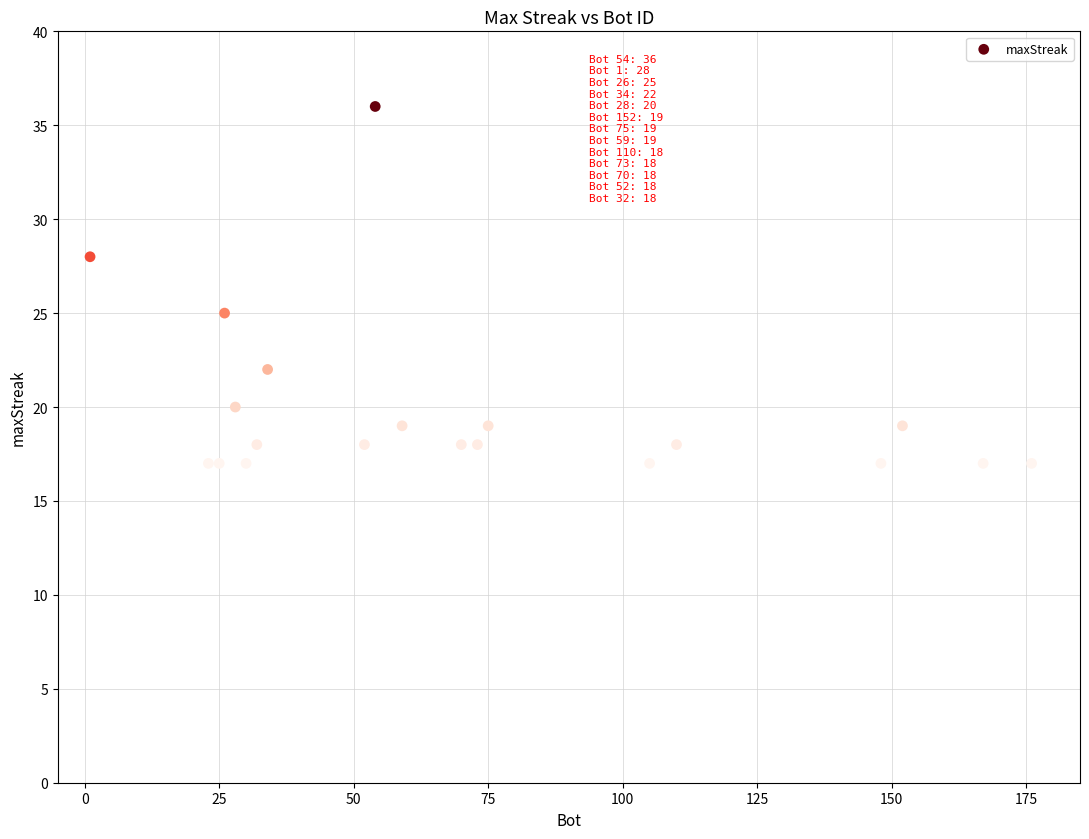

What Y value in the scatter plot is closest to 26?

25